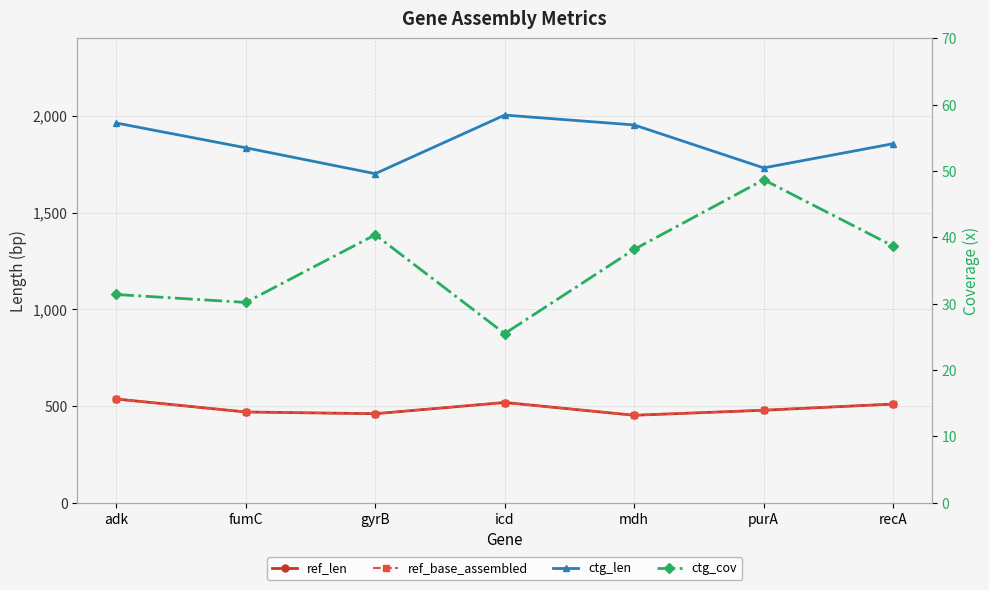

What is the value of the ref_base_assembled point at the 7th from the left?

510.0